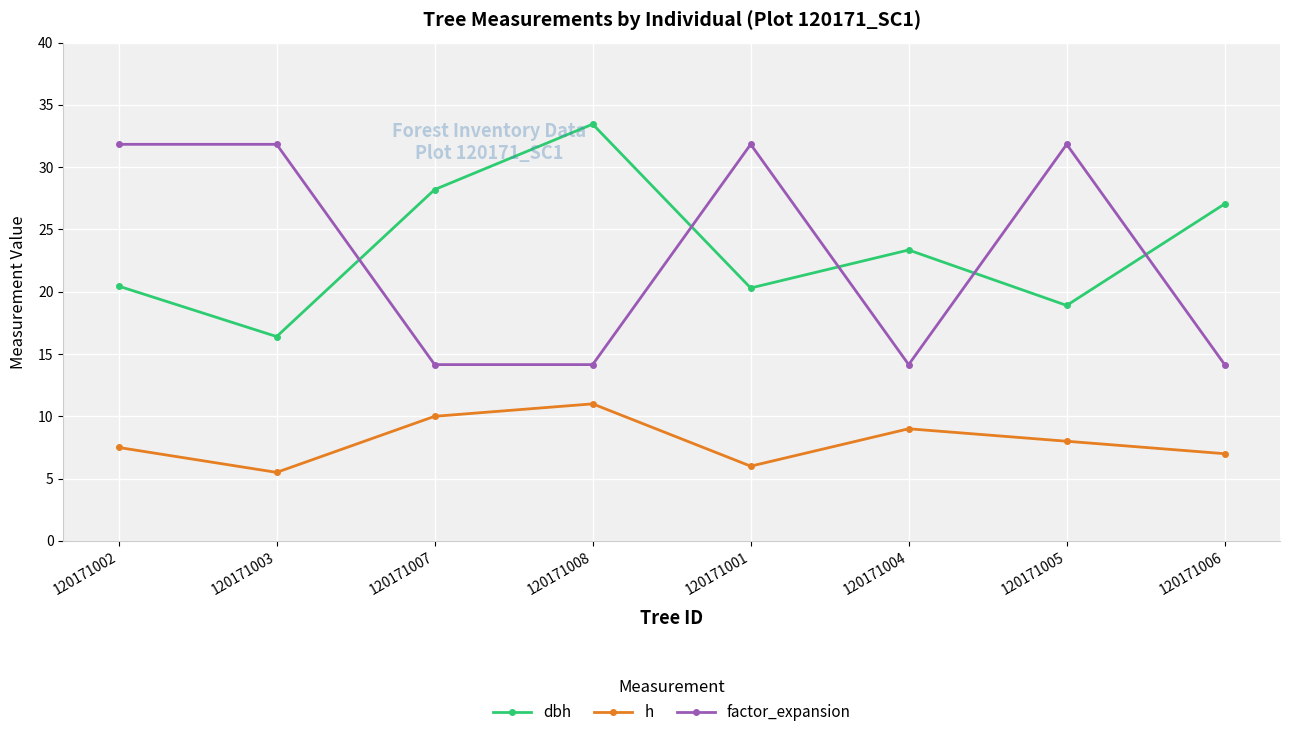

The value of dbh at 120171004 is 4.7. True or false?

False